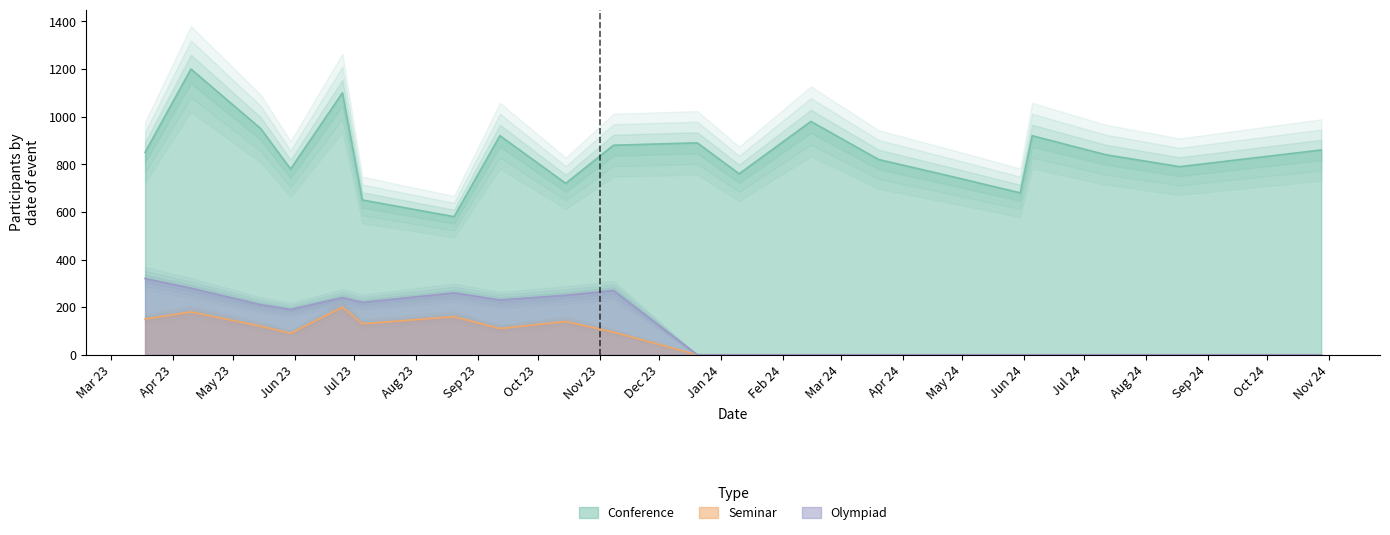

True or false: Seminar and Olympiad intersect in this chart.

False